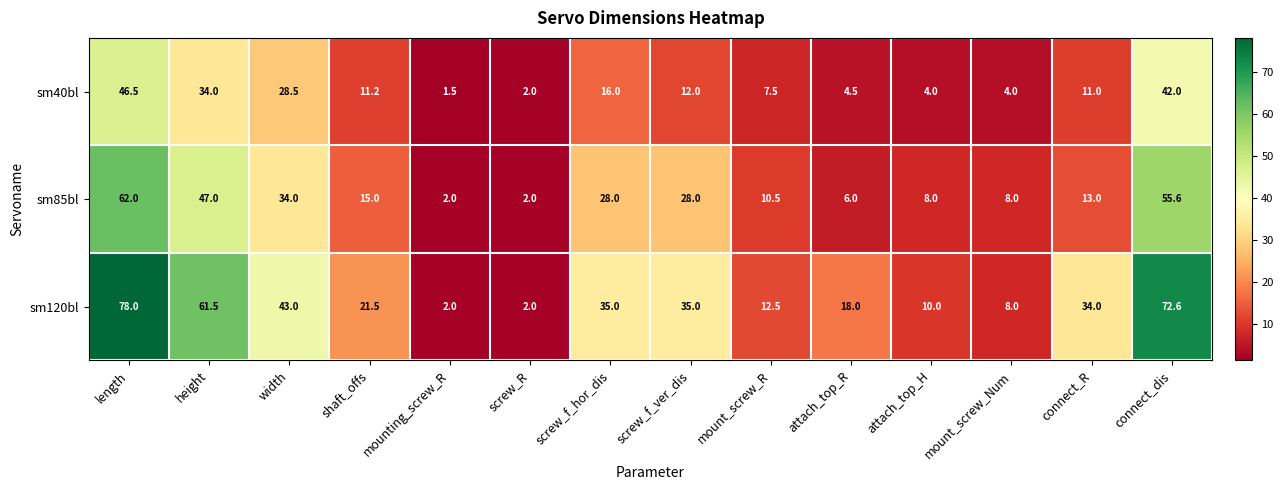

What is the total value across all series at connect_R?

58.0